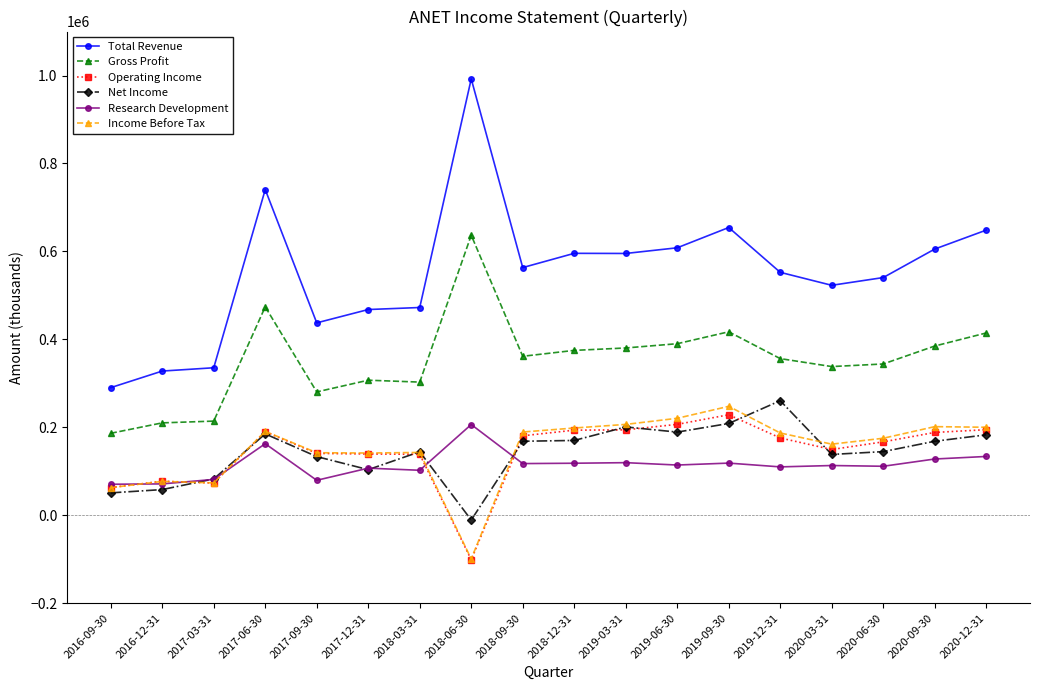

What is the value of the Total Revenue point at the 4th from the left?

740700